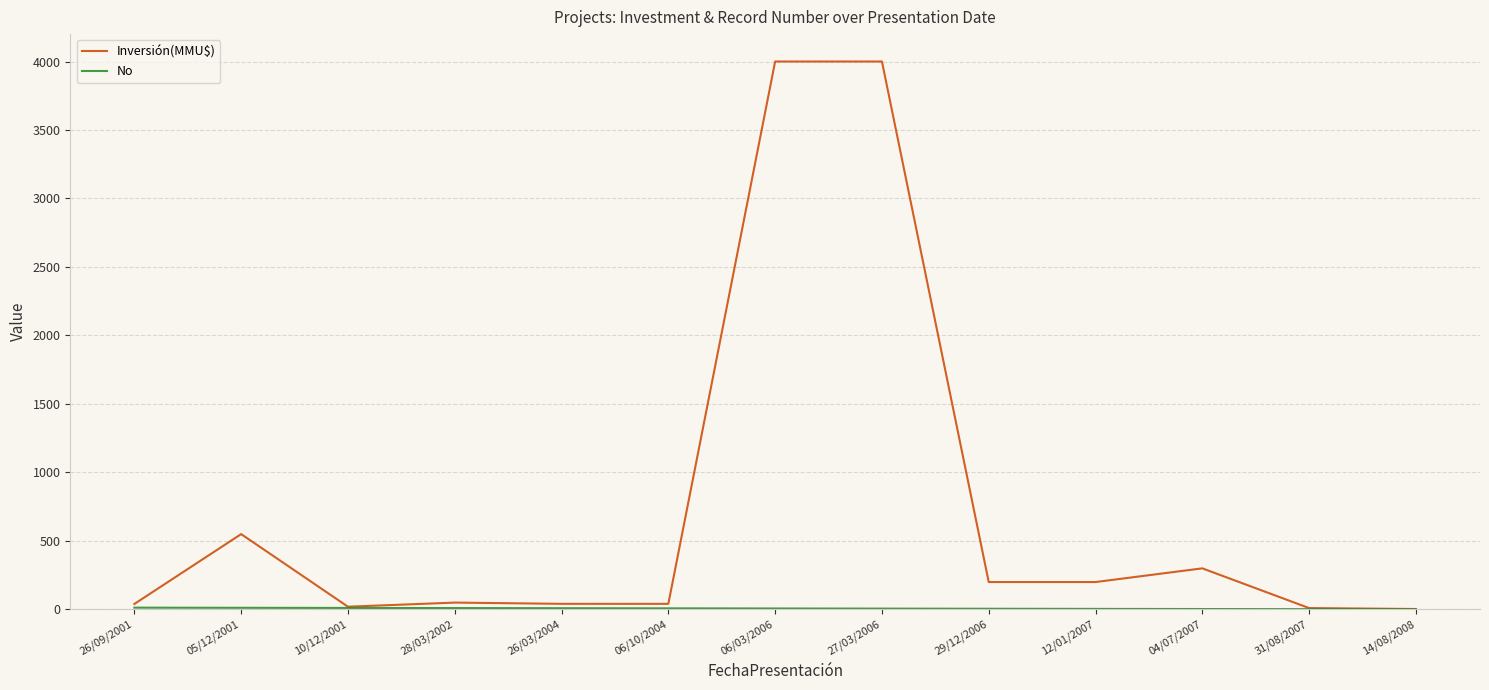

The Inversión(MMU$) series shows 40.0 at 26/09/2001. True or false?

True